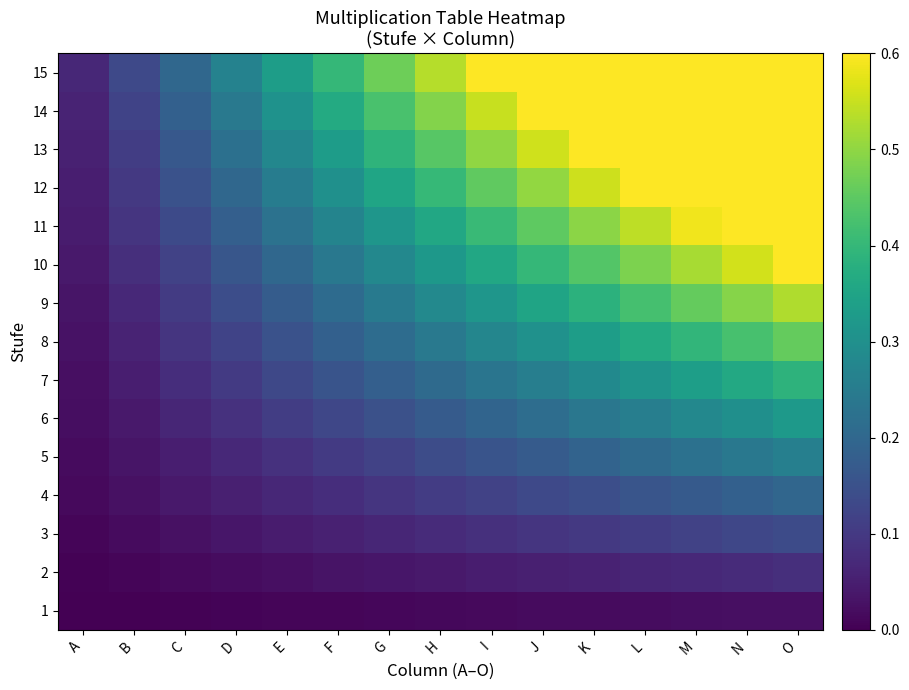

What is the difference between the highest and lowest values at C?

0.2